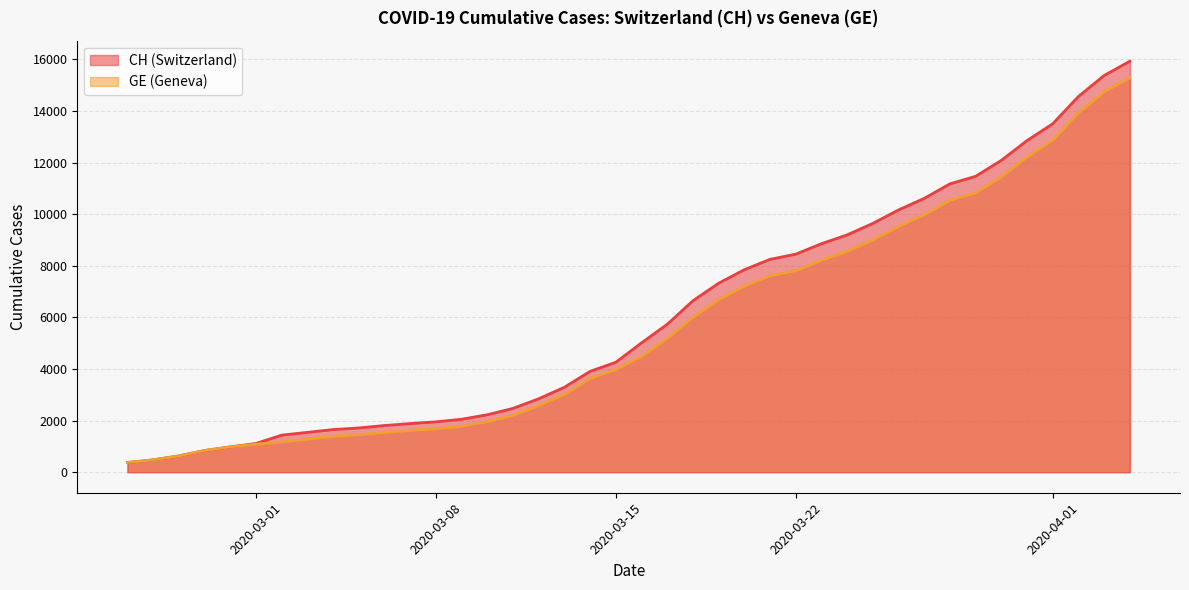

Which label corresponds to the smallest value in the chart?

2020-02-25